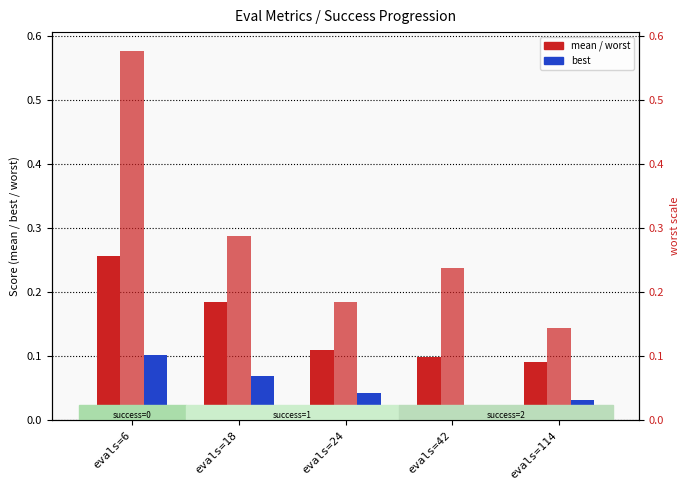

At which category is the sum across all series the highest?

evals=6